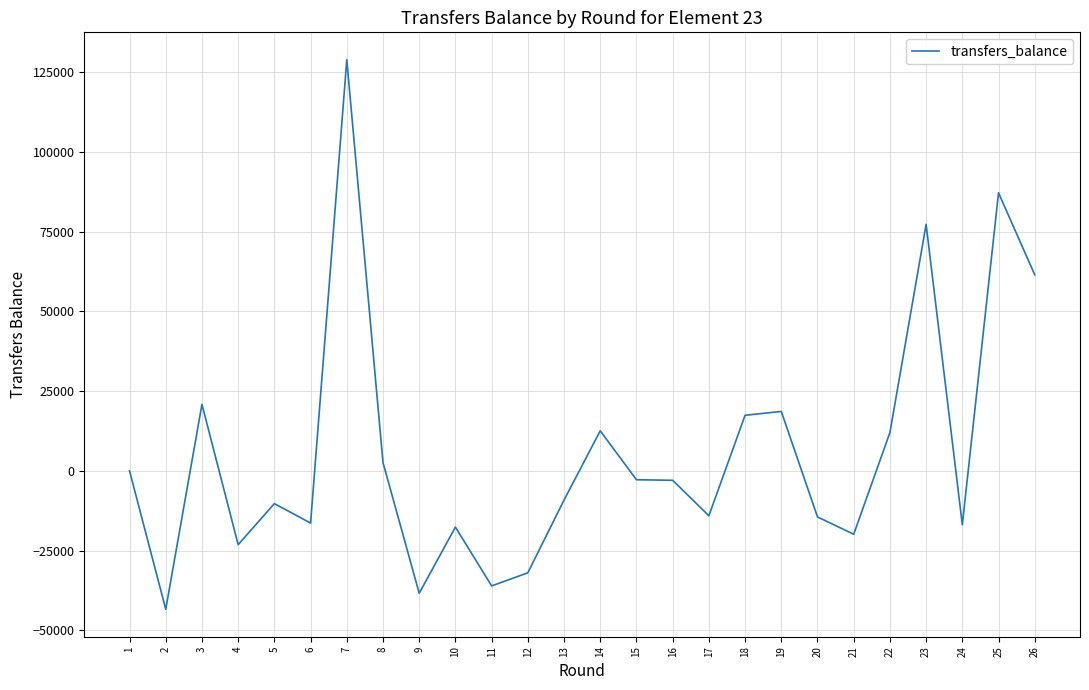

Between 22 and 13, which is larger?

22